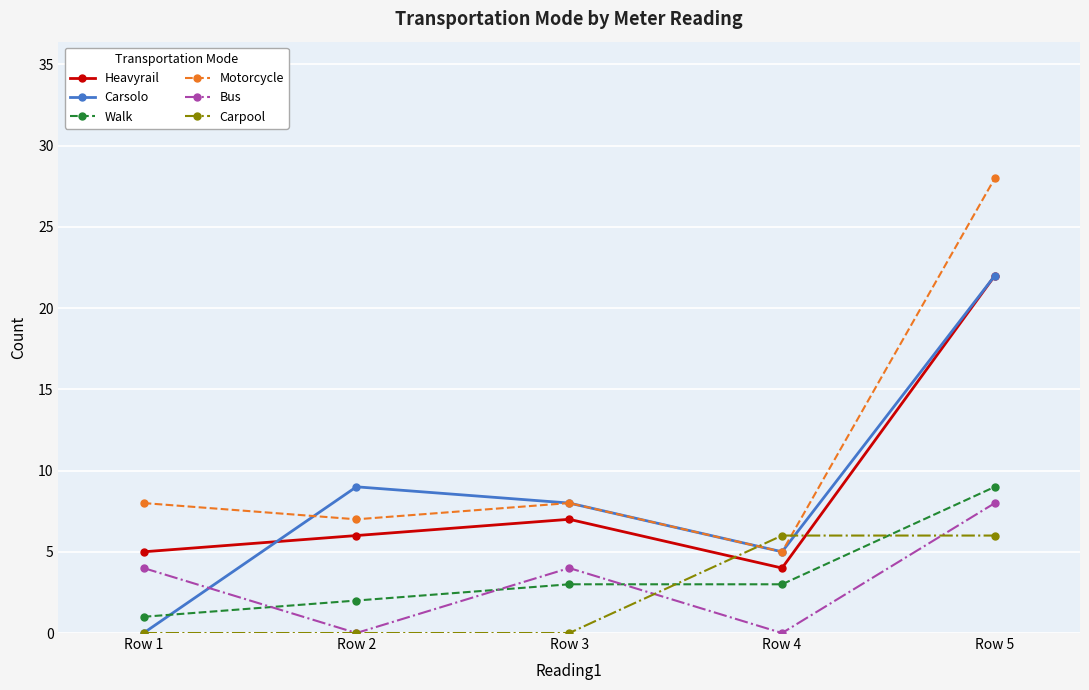

Does the chart have visible grid lines?

Yes